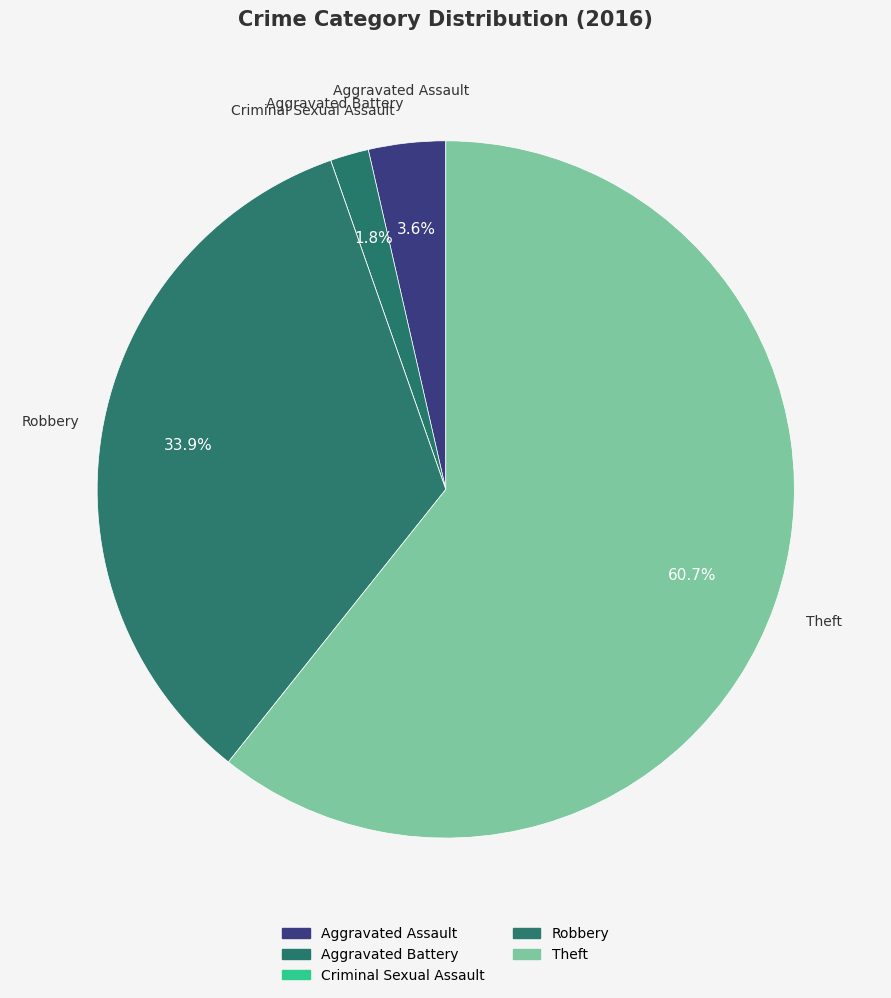

How many segments does this pie chart have?

5